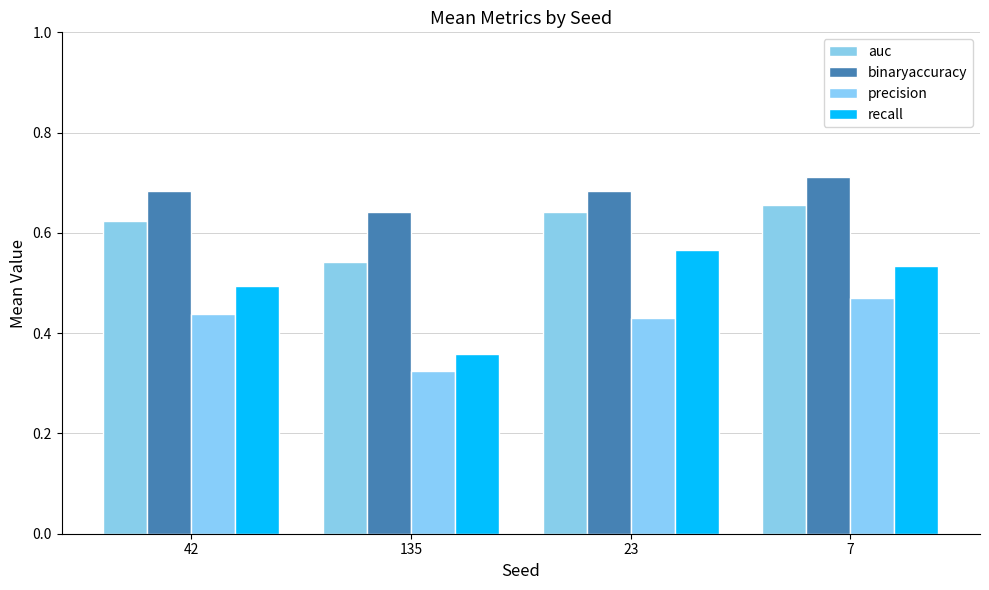

What position from the right is 23?

2